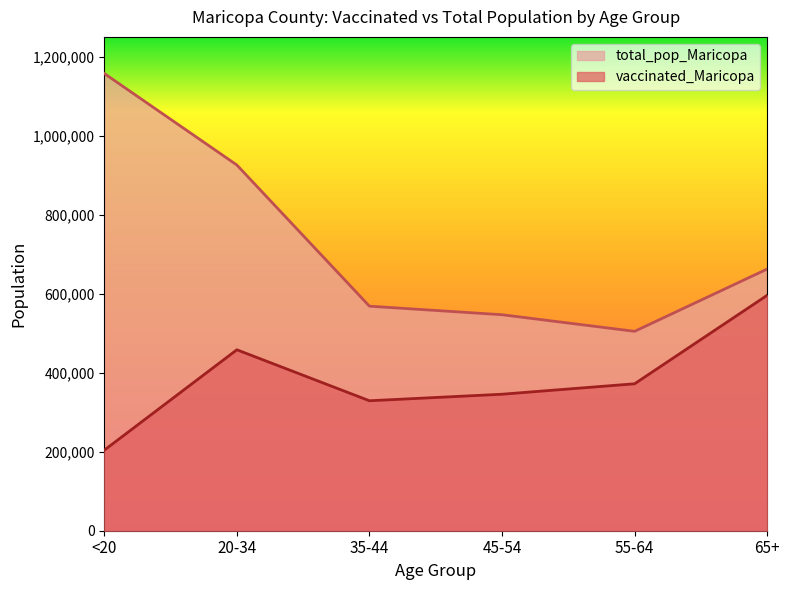

What is the approximate value of total_pop_Maricopa at 20-34, to the nearest 10?

926230